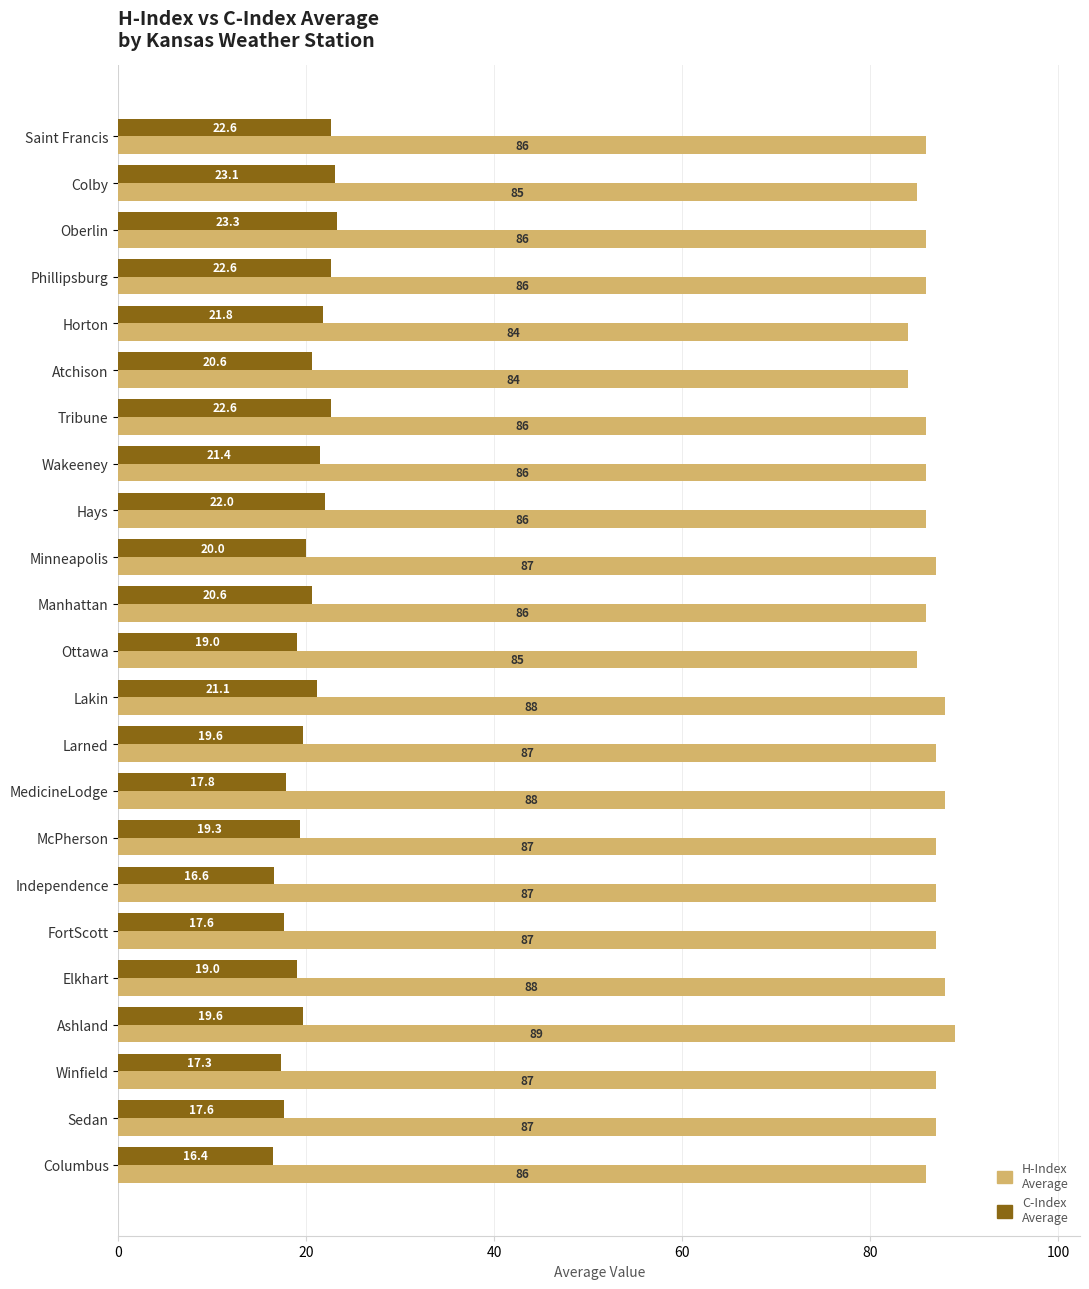

What value does the C-Index Average series have at FortScott?

17.6